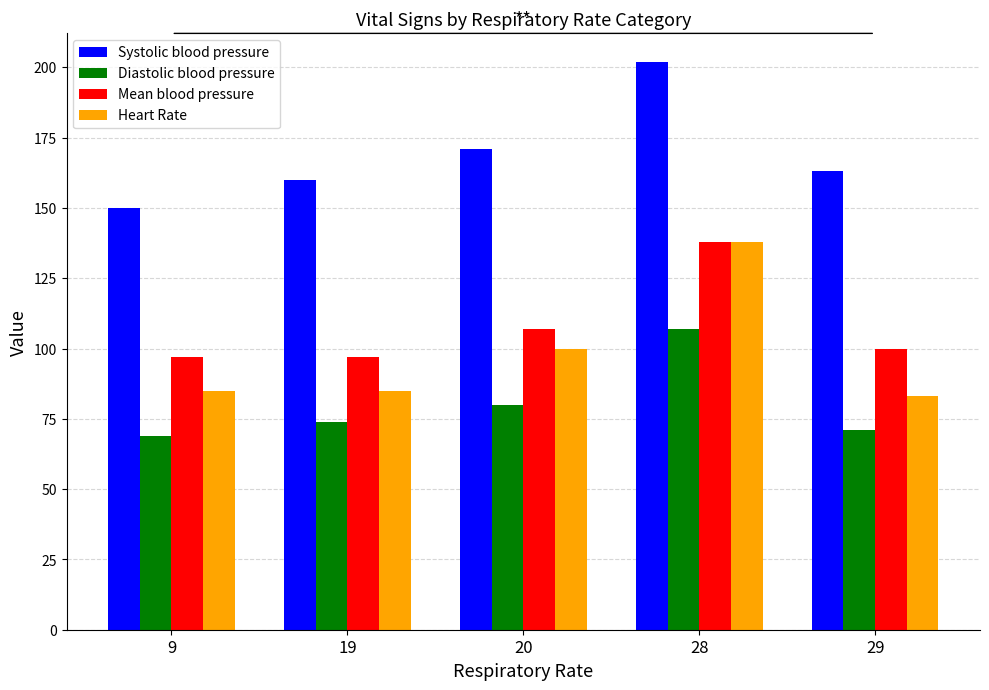

Read the Mean blood pressure value at 29.

100